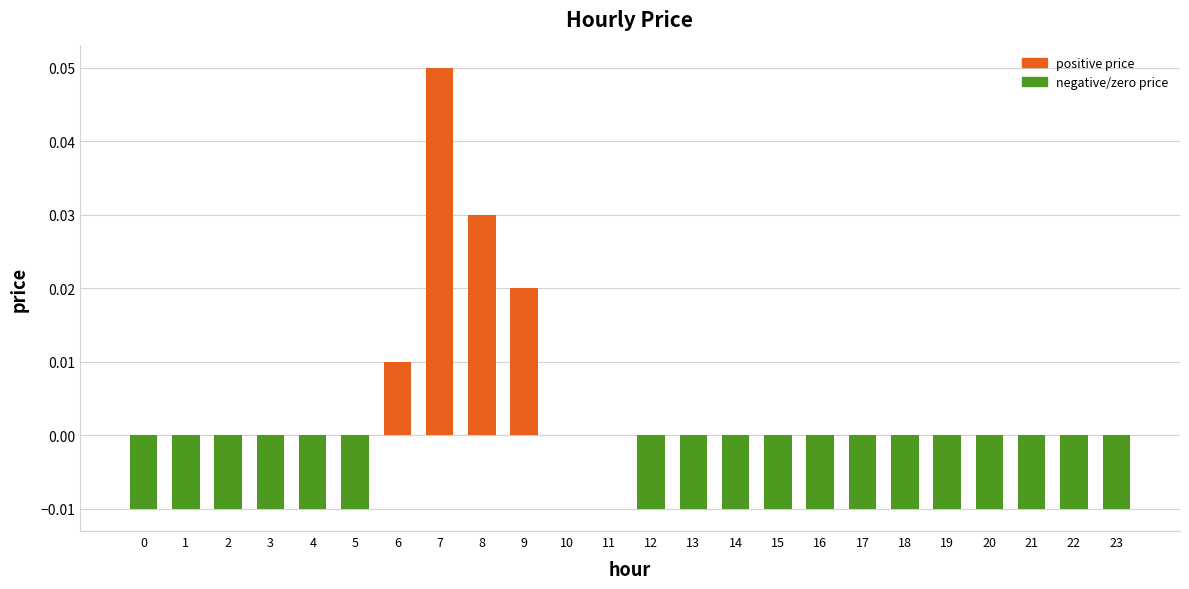

Between 14 and 7, which is larger?

7